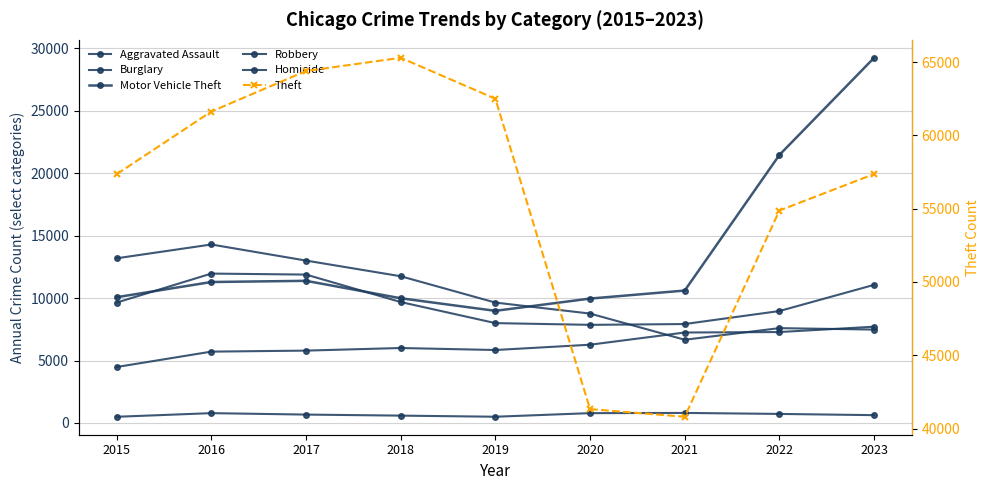

Where is the first local minimum for Burglary?

2021